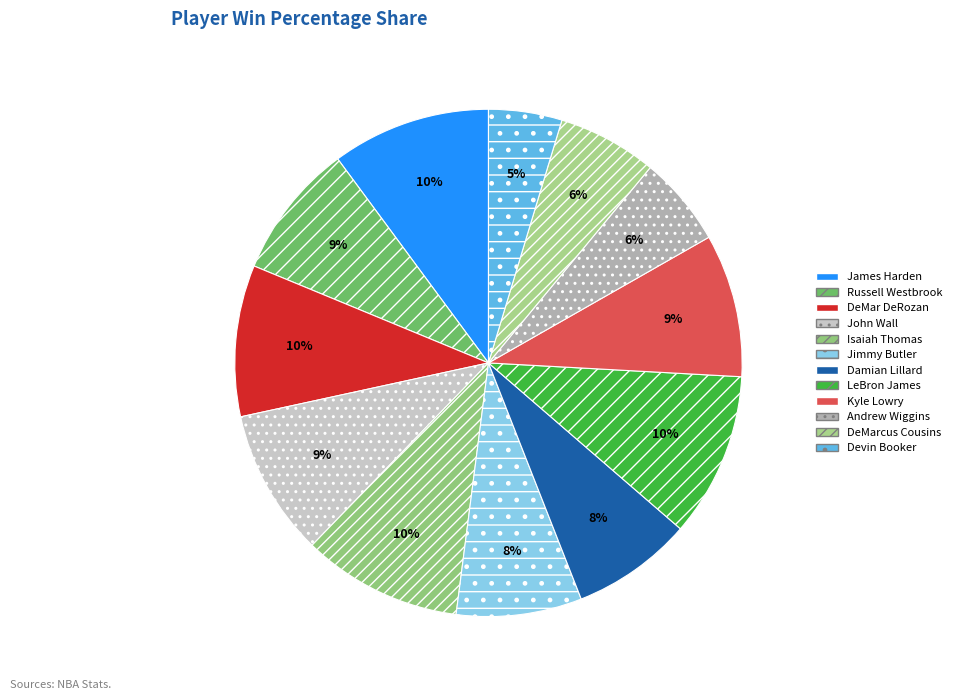

How many segments does this pie chart have?

12